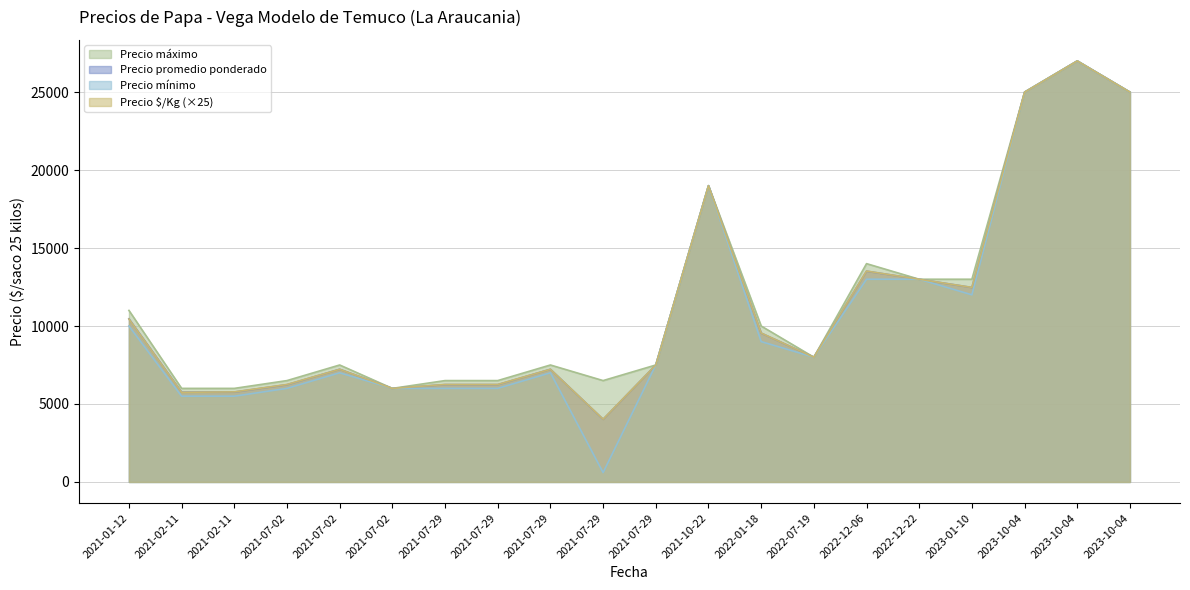

Rank the categories by Precio $/Kg value from lowest to highest.

2021-07-29, 2021-02-11, 2021-02-11, 2021-07-02, 2021-07-29, 2021-07-29, 2021-07-02, 2021-07-29, 2021-07-02, 2021-07-29, 2022-07-19, 2022-01-18, 2021-01-12, 2023-01-10, 2022-12-22, 2022-12-06, 2021-10-22, 2023-10-04, 2023-10-04, 2023-10-04